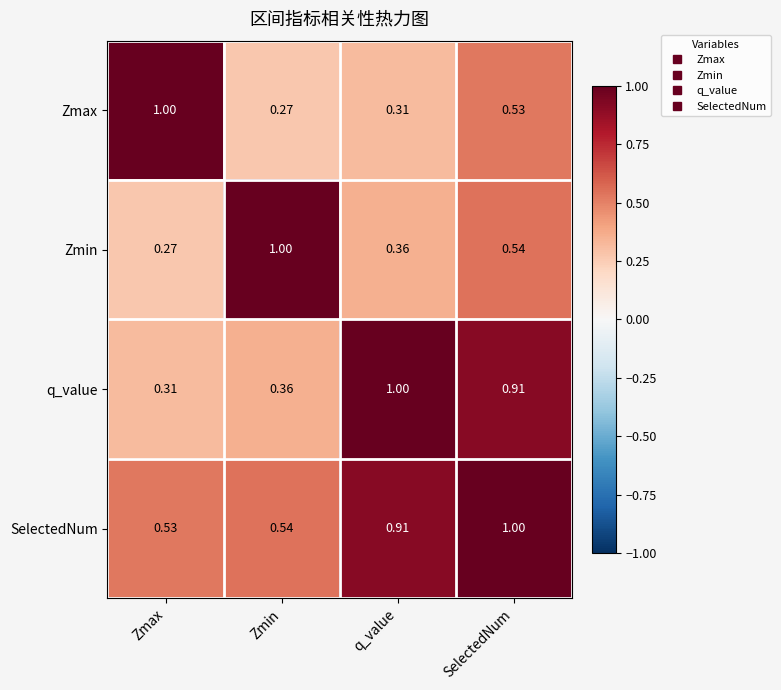

Is the value of Zmax at SelectedNum greater than the value of q_value at SelectedNum?

No